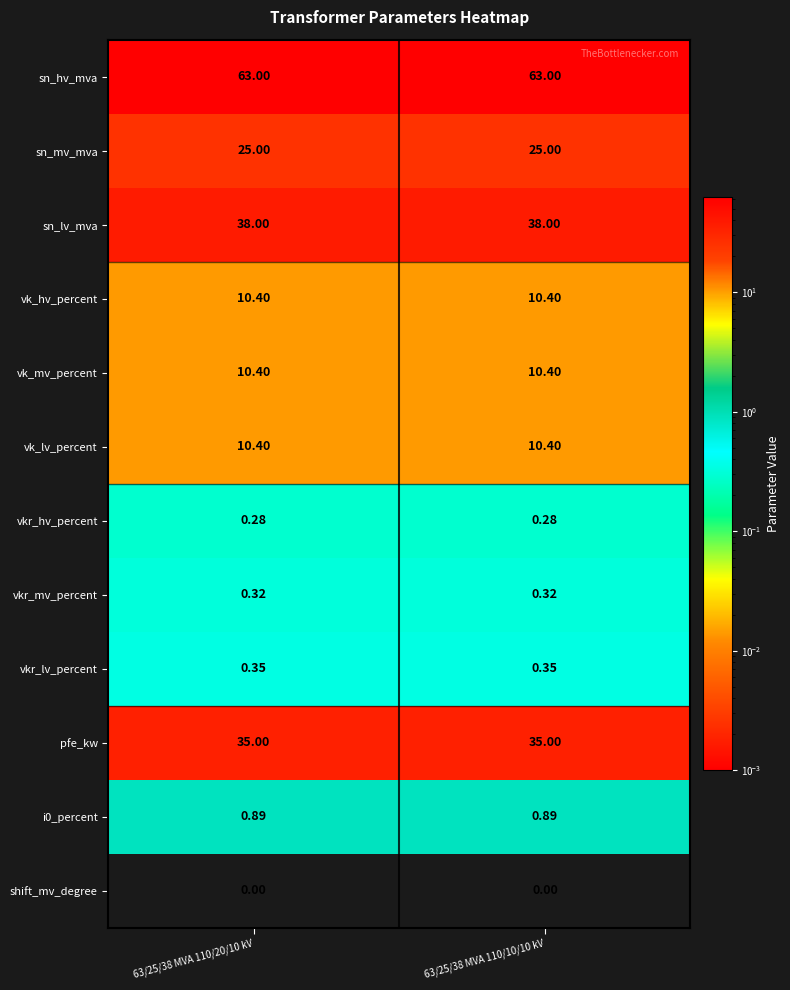

Which series has the largest total across all categories?

sn_hv_mva